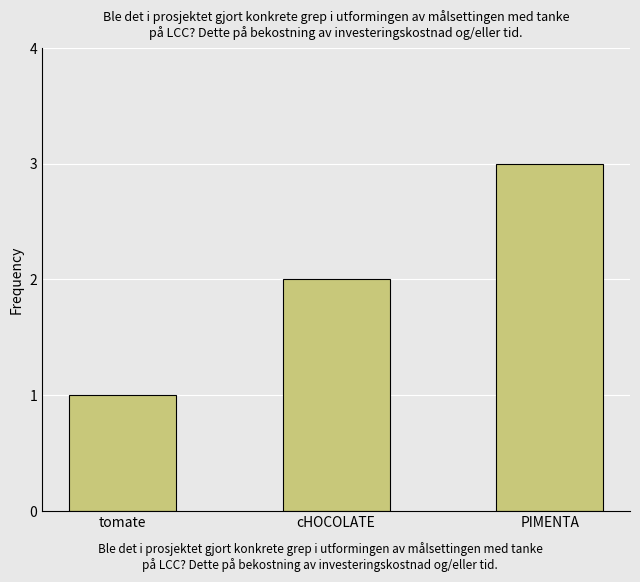

The chart shows a value of 0 at tomate. True or false?

False